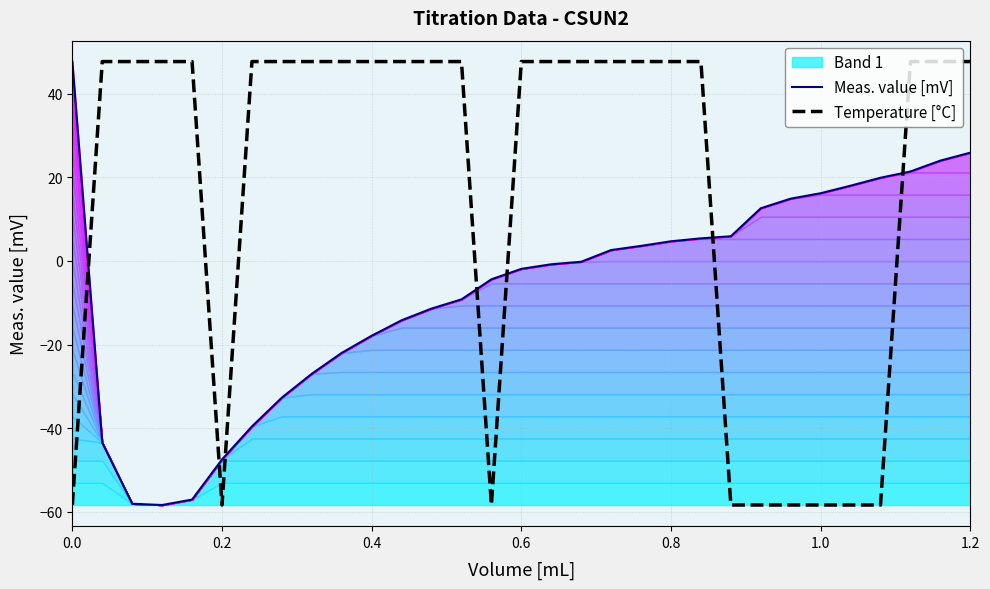

The value of Meas. value [mV] at 1.2 is 25.9. True or false?

True